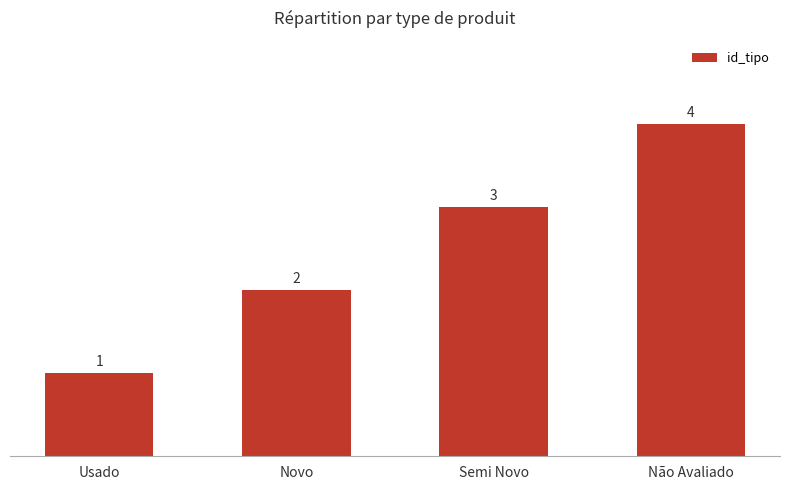

At which category does the chart reach its minimum across all series?

Usado